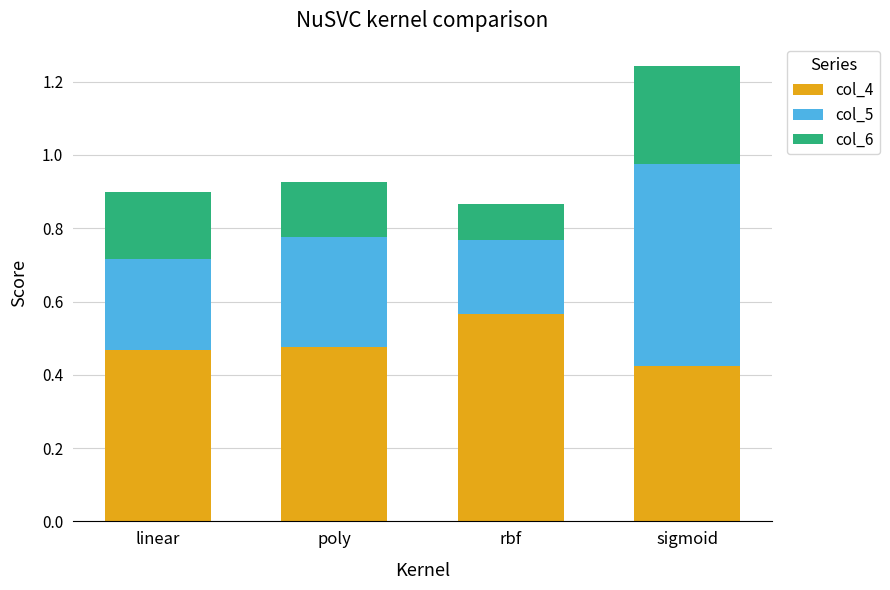

What is the total value across all series at rbf?

0.9